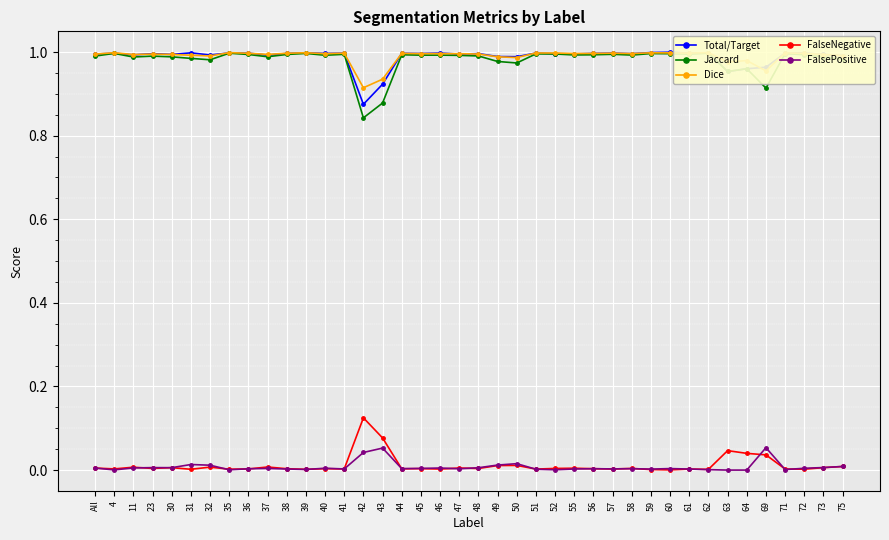

How many interior local peaks does the Dice series have?

13